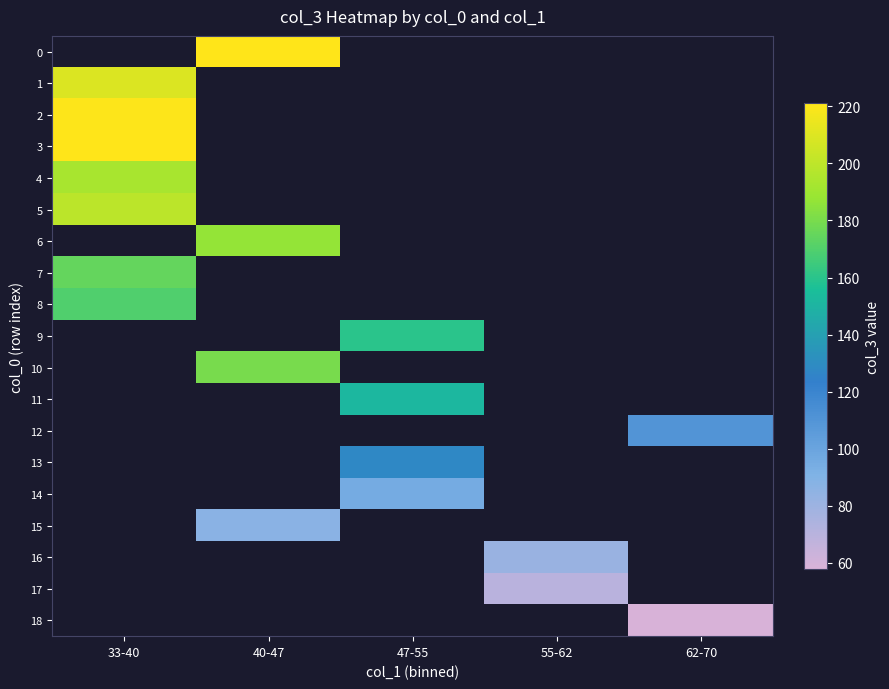

List the labels in order of 17 value, smallest first.

33-40, 40-47, 47-55, 55-62, 62-70